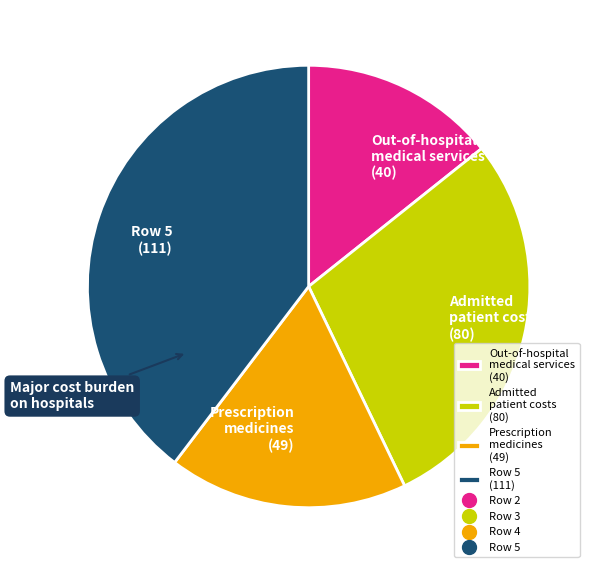

Is it true that Admitted patient costs (80) is 29% of the pie?

True